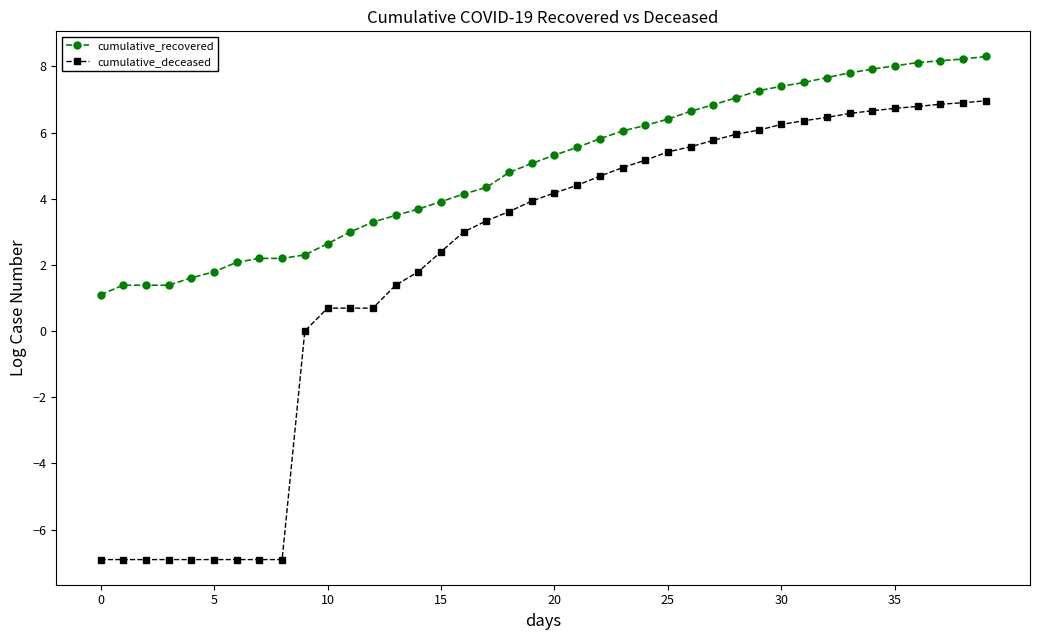

Which series has the widest spread of values?

cumulative_deceased